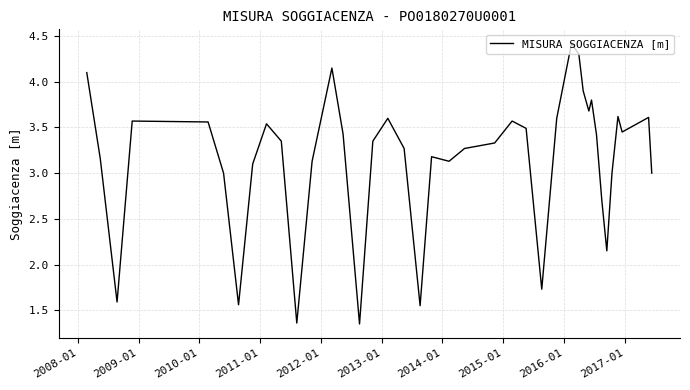

What is the greatest value displayed?

4.4